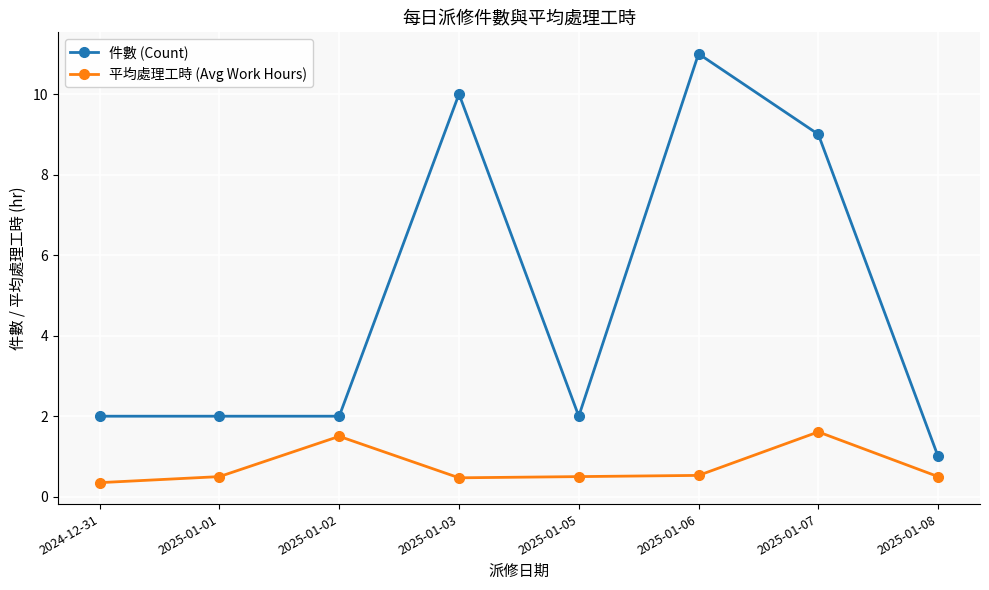

Is the value of 件數 (Count) at 2025-01-01 greater than the value of 平均處理工時 (Avg Work Hours) at 2025-01-07?

Yes